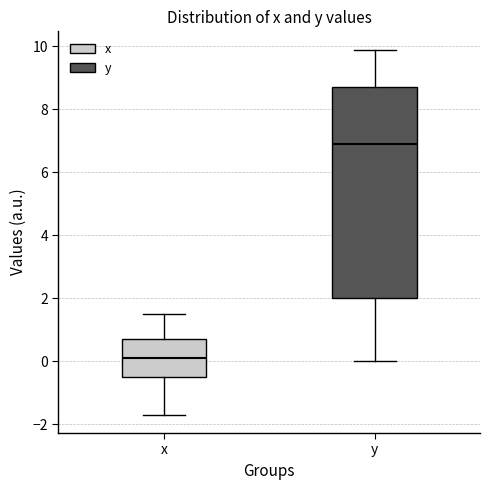

Which box has the lowest median line?

x